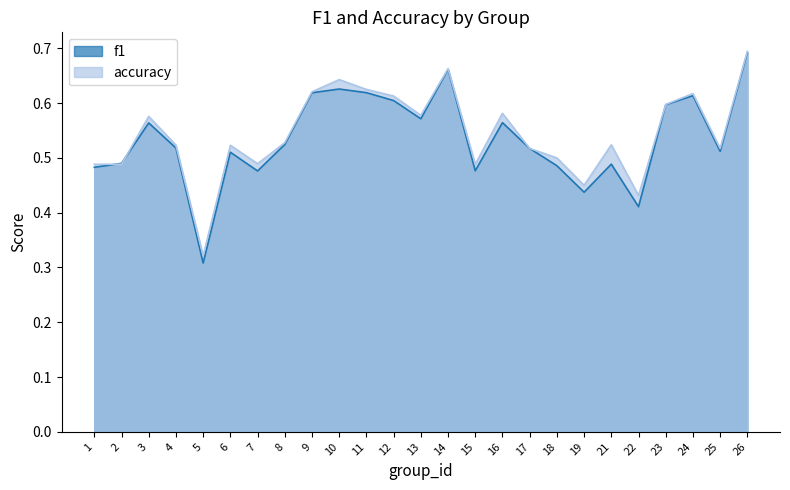

Count the f1 values in the range 0 to 1.

25